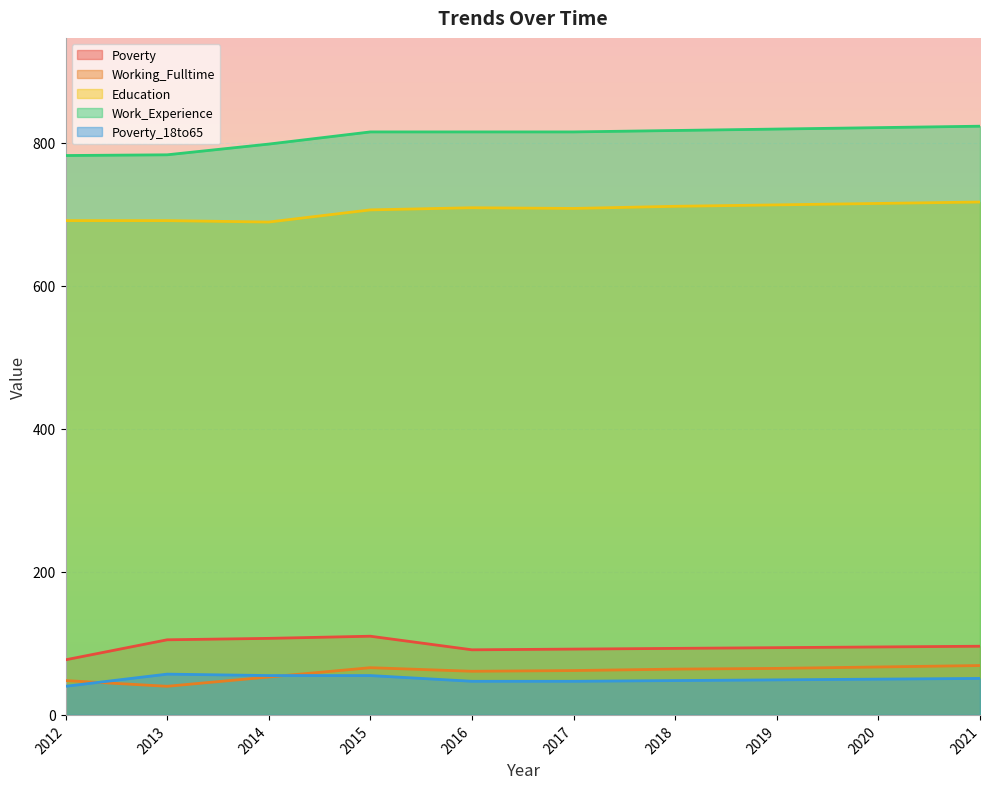

What is the approximate value of Poverty_18to65 at 2012, to the nearest 10?

40